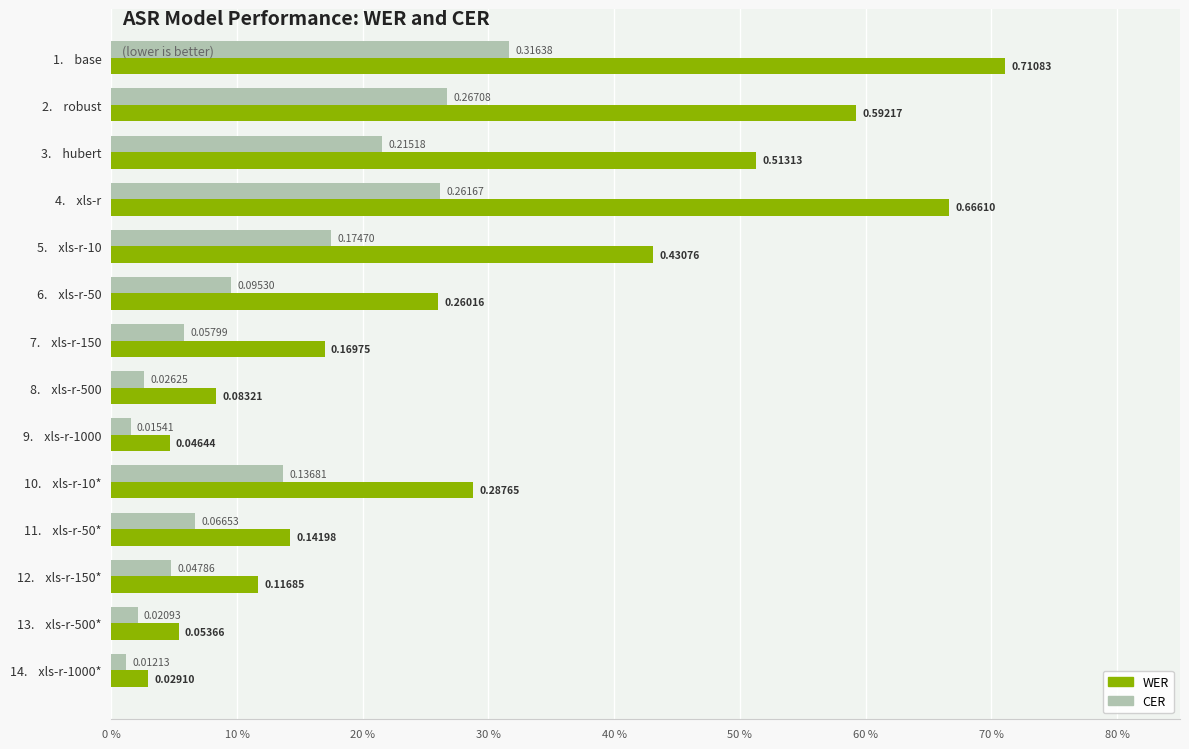

What are all the series names shown in the legend?

WER, CER